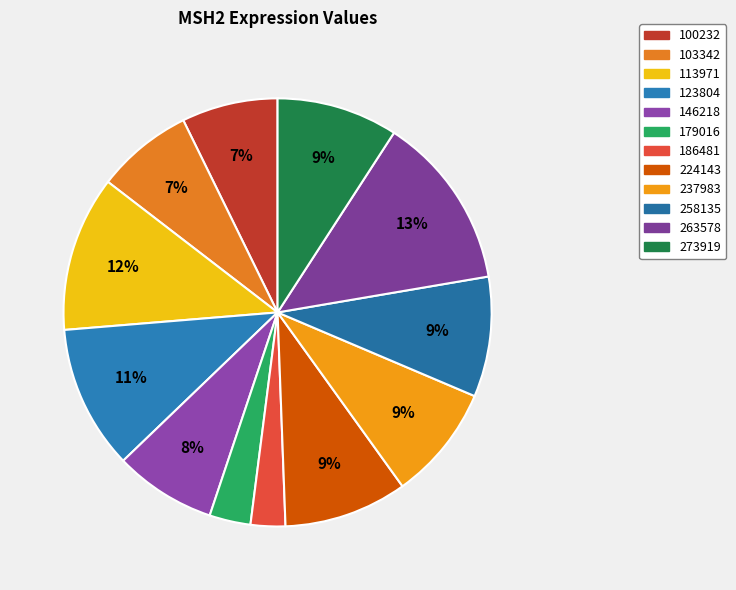

Count the number of slices in the pie.

12